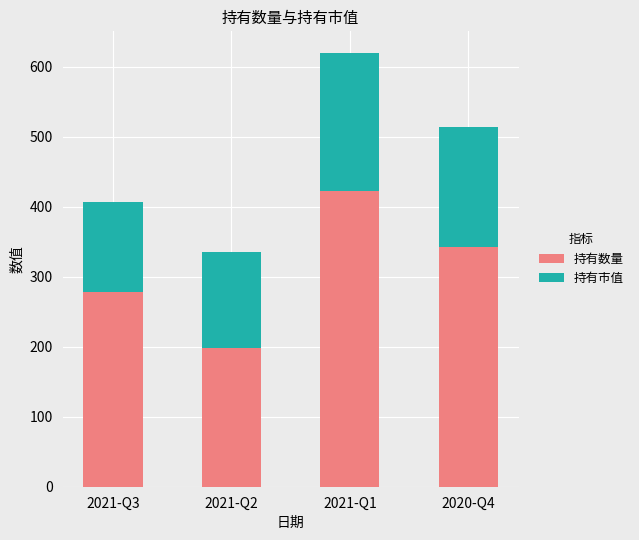

What is the lowest value of the 持有数量 series?

198.0